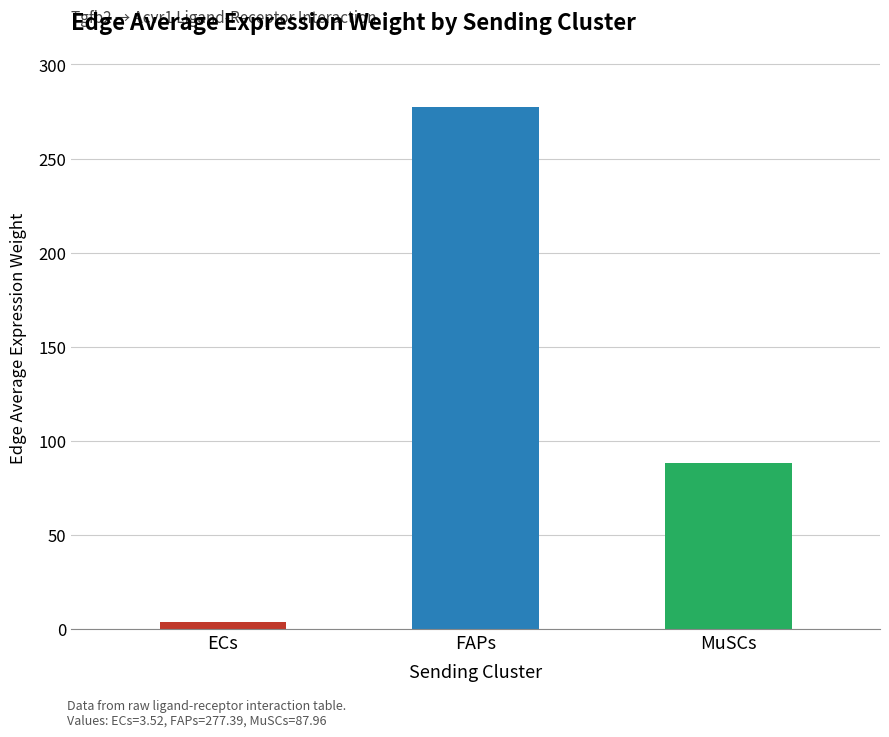

List the labels in order of value, smallest first.

ECs, MuSCs, FAPs